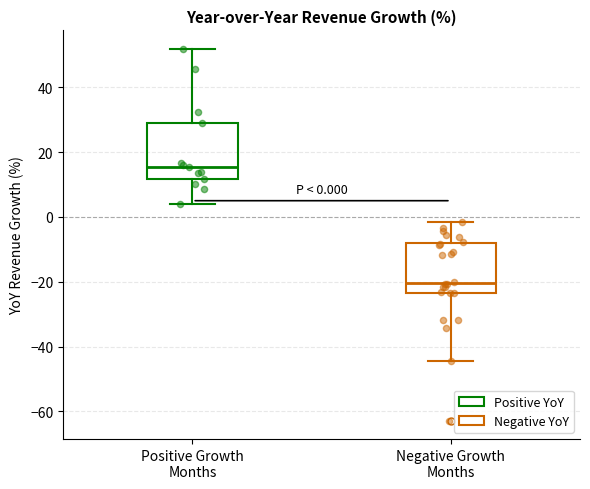

Which box has the lowest median line?

Negative Growth Months